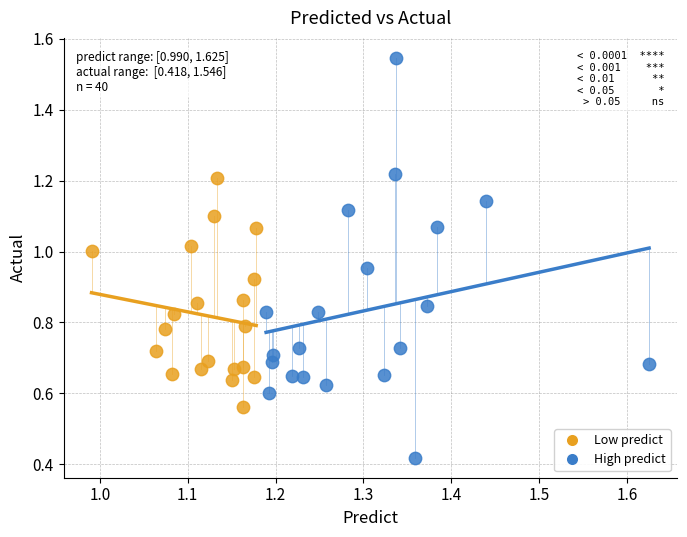

Which series contains the lowest Y value?

High predict